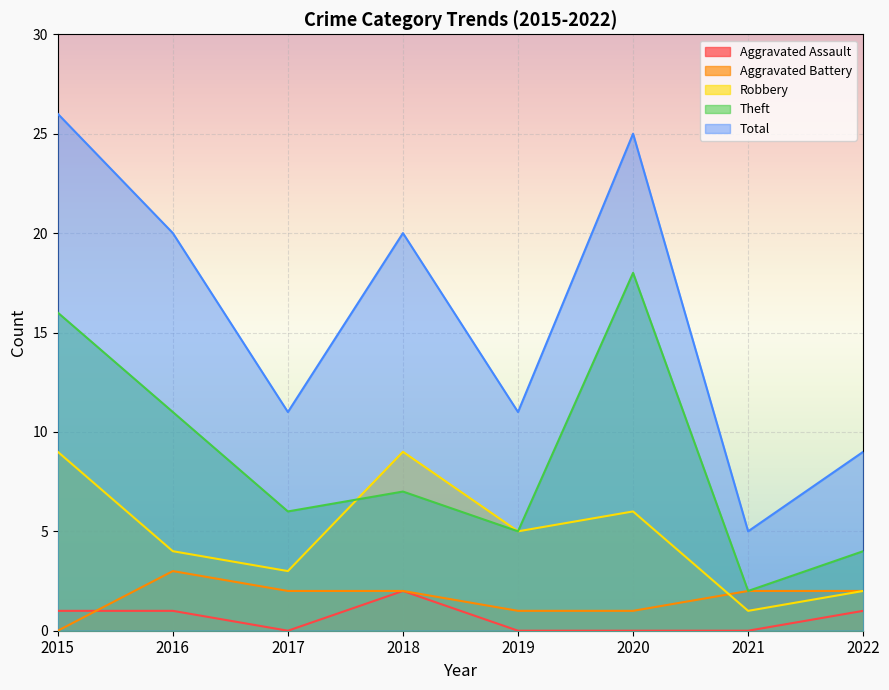

Does the chart display data point markers on the line(s)?

No